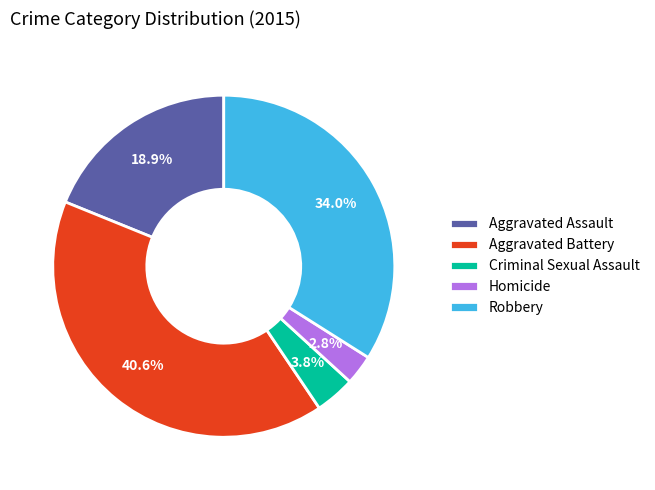

What percentage is the Aggravated Battery slice, to the nearest percent?

41%